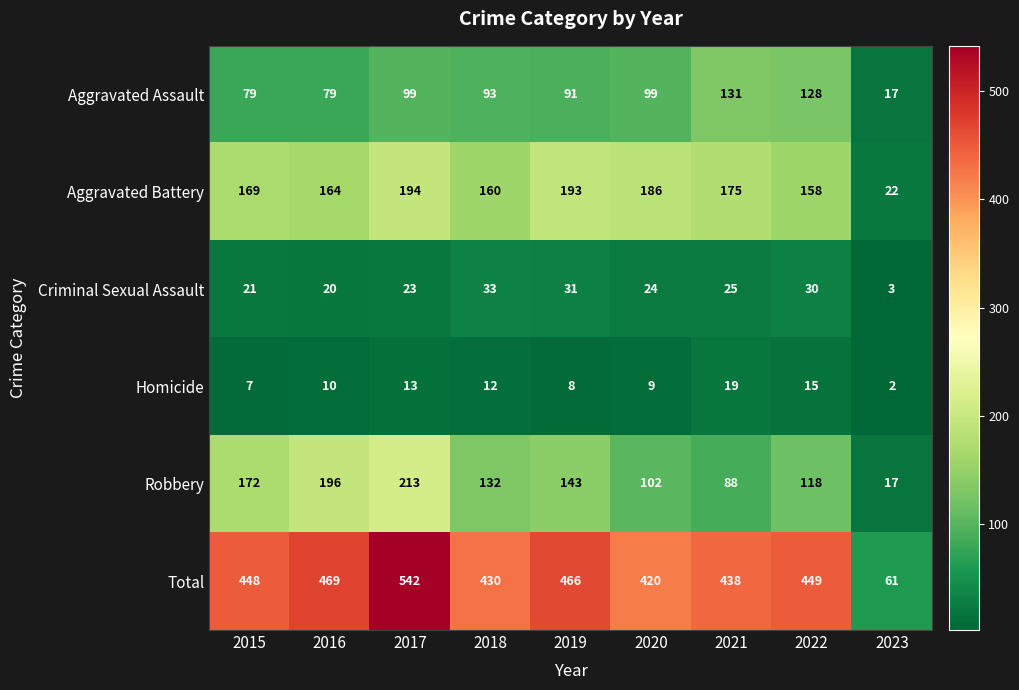

At which category is the sum across all series the highest?

2017